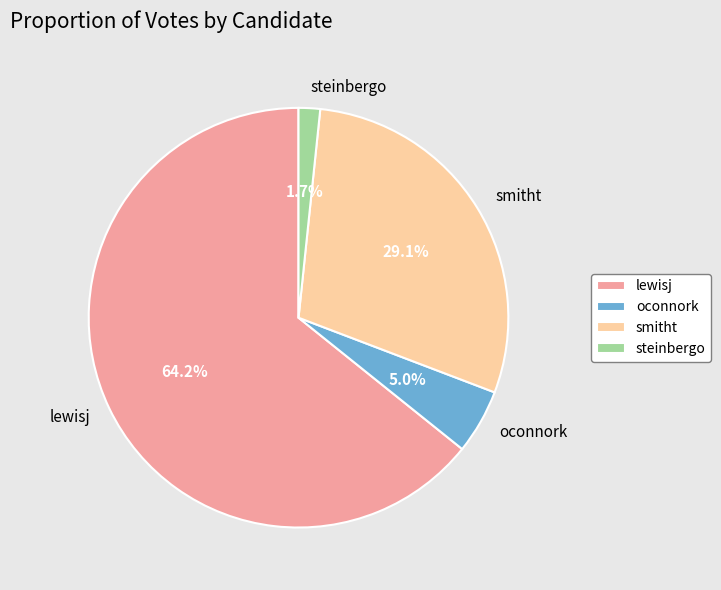

Between steinbergo and lewisj, which is larger?

lewisj